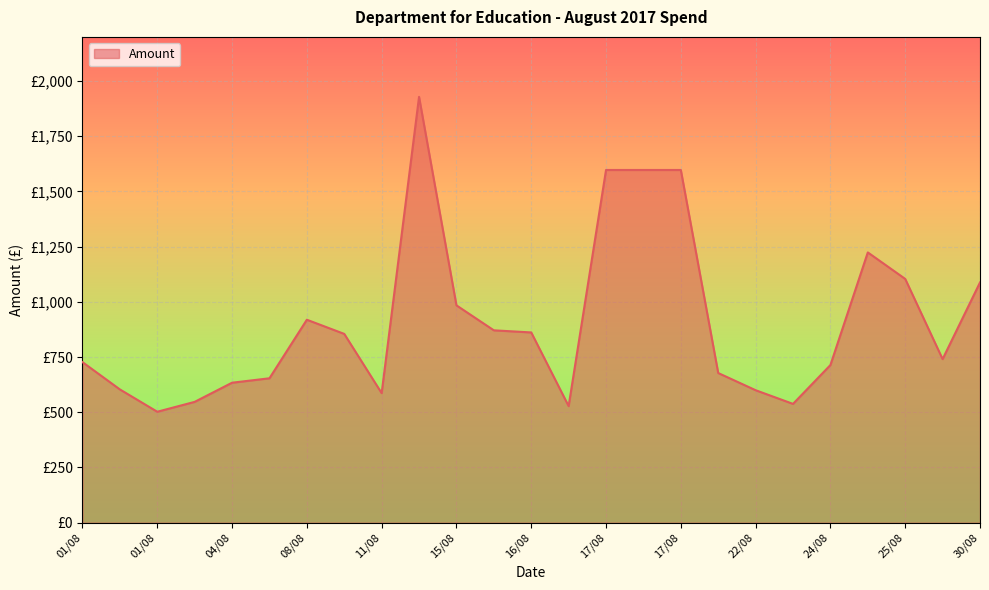

How many points are lower than both their immediate neighbors (excluding endpoints)?

5